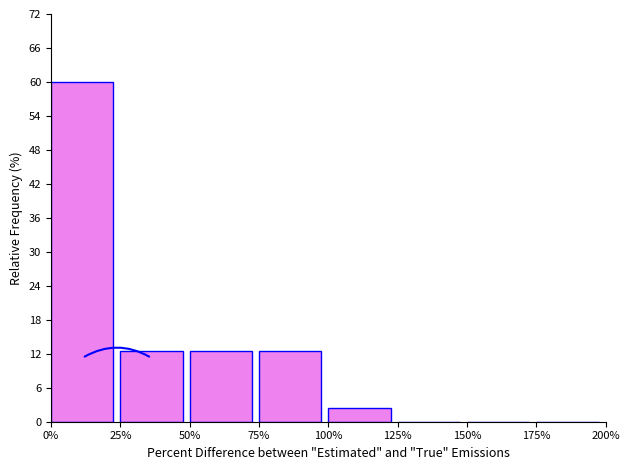

Reading left to right, transcribe this chart: for each bar, give the range it covers on the x-axis and its height. The values are not printed on the chart, so give them approximately, as read against the axis.

0% to 25%: 60
25% to 50%: 13
50% to 75%: 13
75% to 100%: 13
100% to 125%: 3
125% to 150%: 0
150% to 175%: 0
175% to 200%: 0